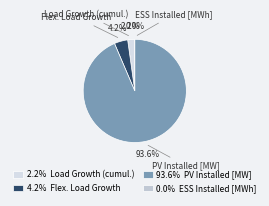

True or false: Load Growth (cumul.) accounts for 2% of the total.

True